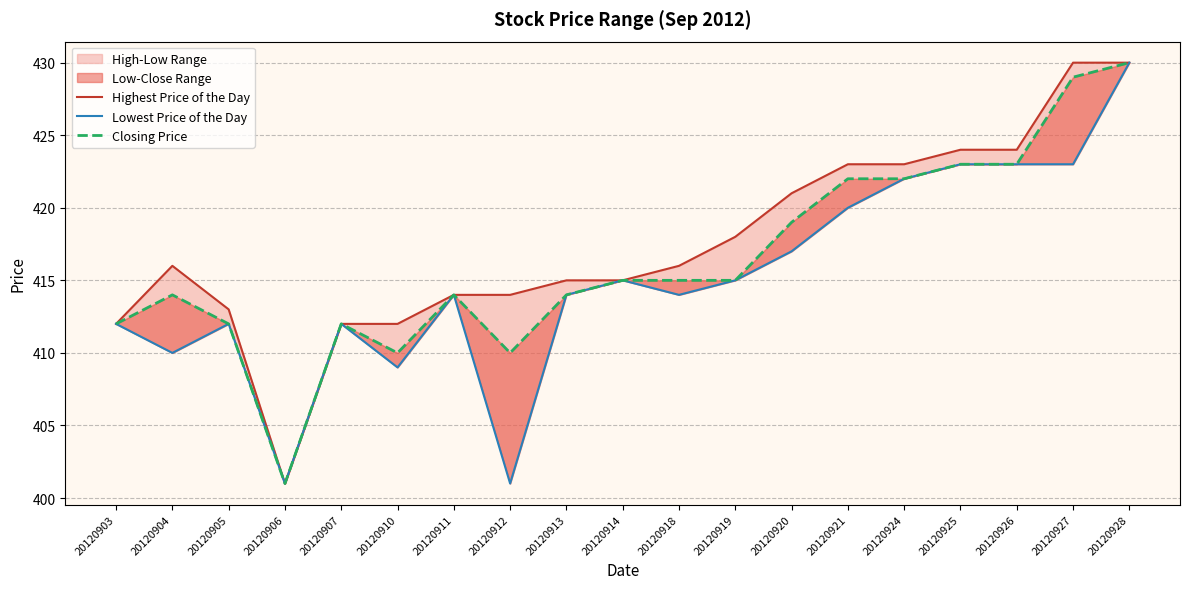

True or false: Closing Price and Highest Price of the Day intersect in this chart.

False